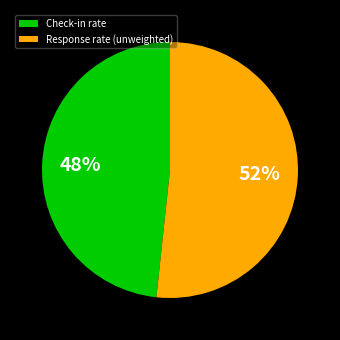

Do Response rate (unweighted) and Check-in rate together represent more than half of the pie?

Yes